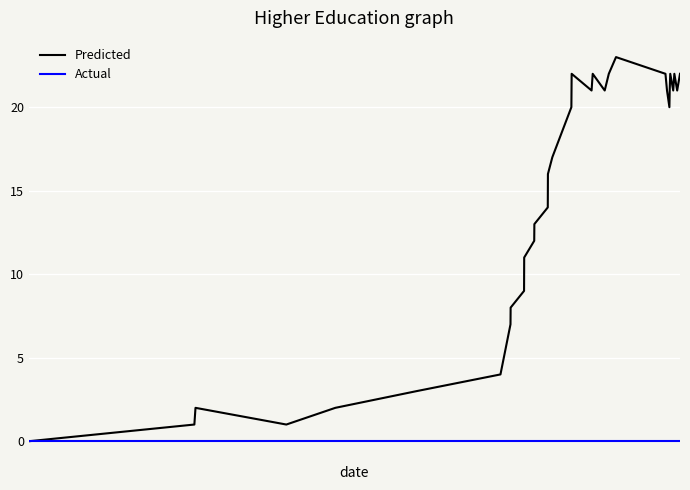

What is the maximum value shown in the chart?

23